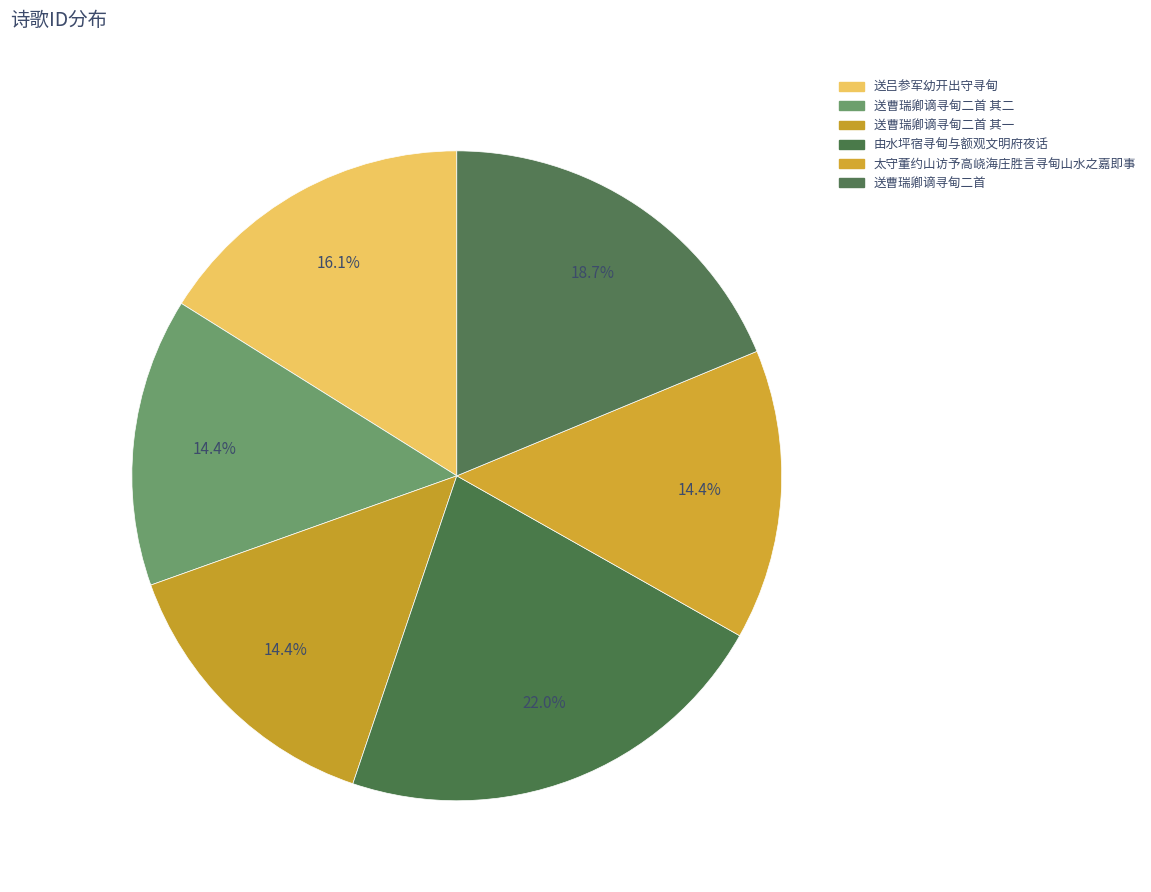

Rank the categories by value from lowest to highest.

送曹瑞卿谪寻甸二首 其一, 送曹瑞卿谪寻甸二首 其二, 太守董约山访予高峣海庄胜言寻甸山水之嘉即事, 送吕参军幼开出守寻甸, 送曹瑞卿谪寻甸二首, 由水坪宿寻甸与额观文明府夜话